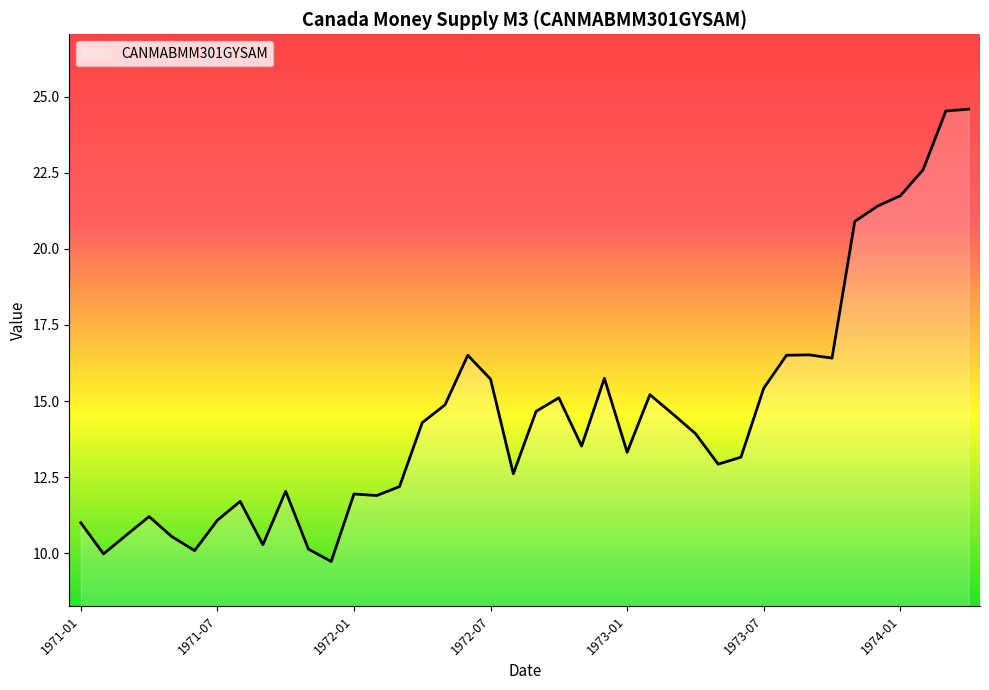

What is the difference between the maximum and minimum values?

14.9